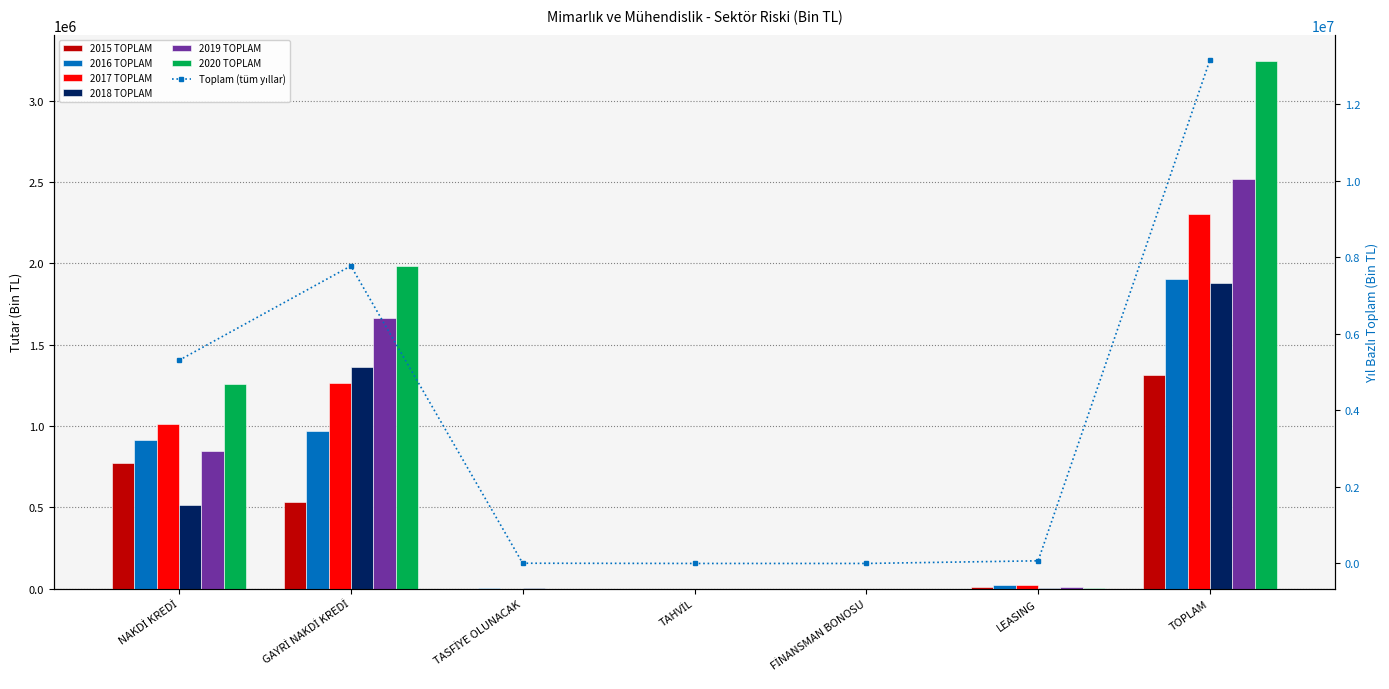

What is the difference between the maximum and minimum values in the 2017 TOPLAM series?

2301762.1